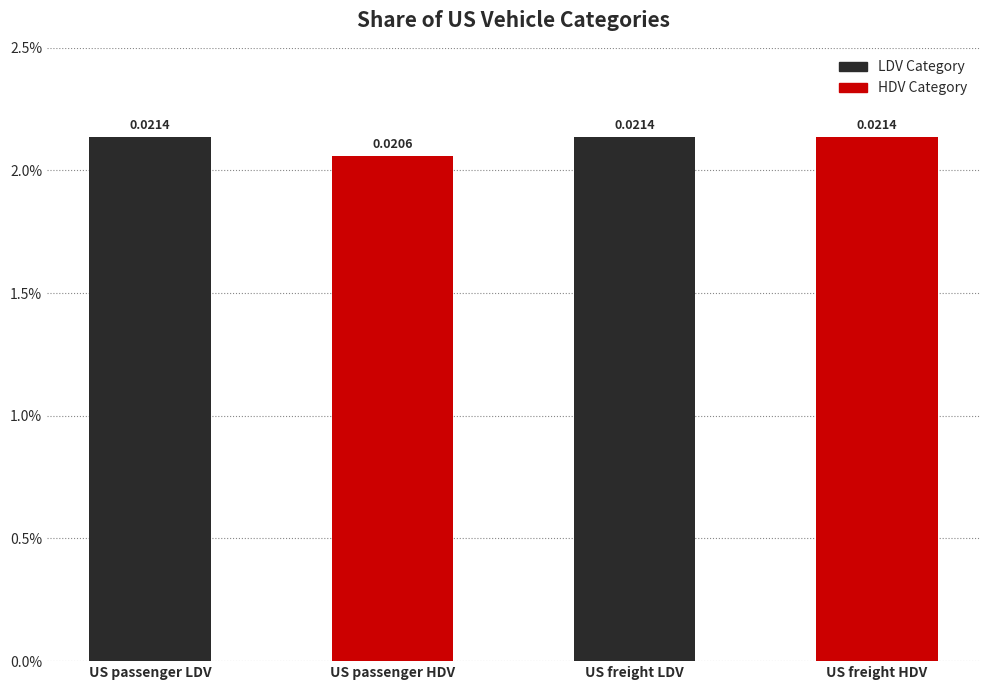

Does the chart contain any negative values?

No